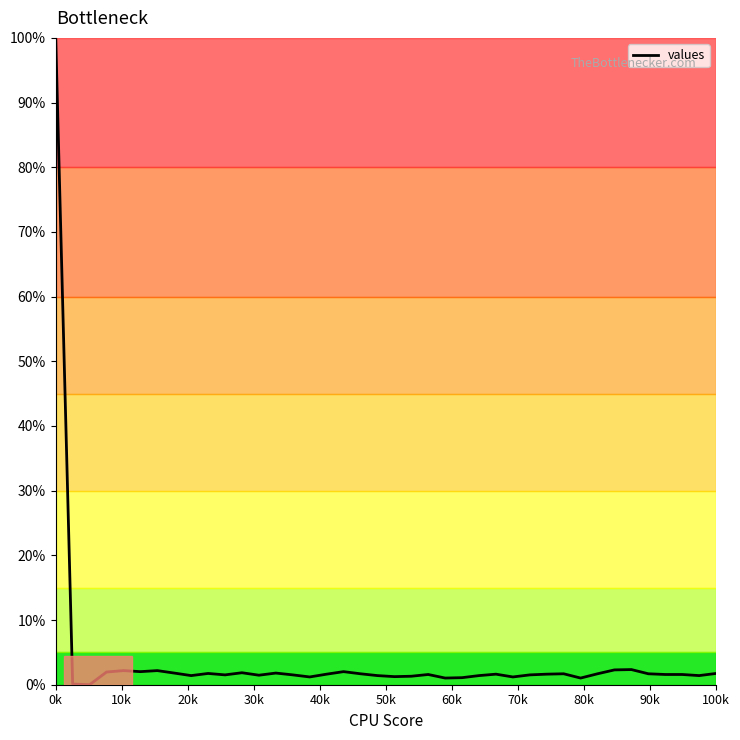

What is the maximum value shown in the chart?

100.0